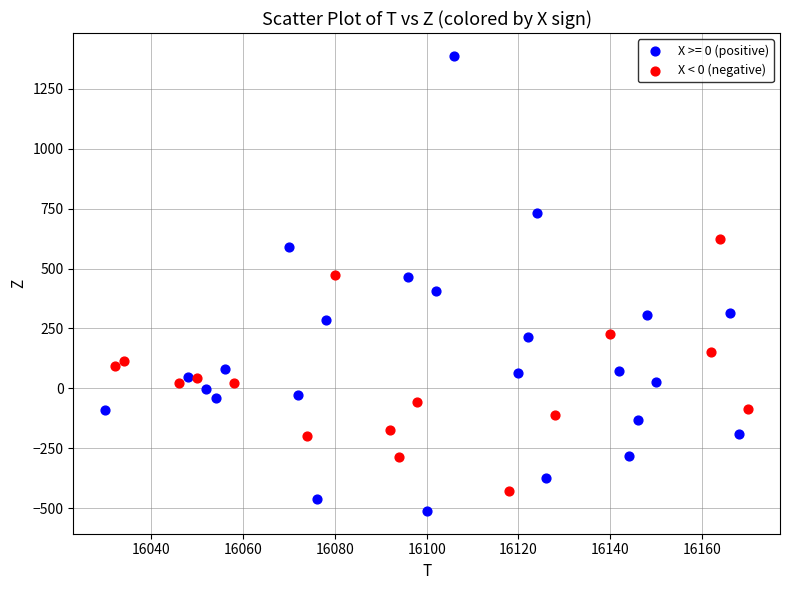

Which series contains the lowest Y value?

X >= 0 (positive)